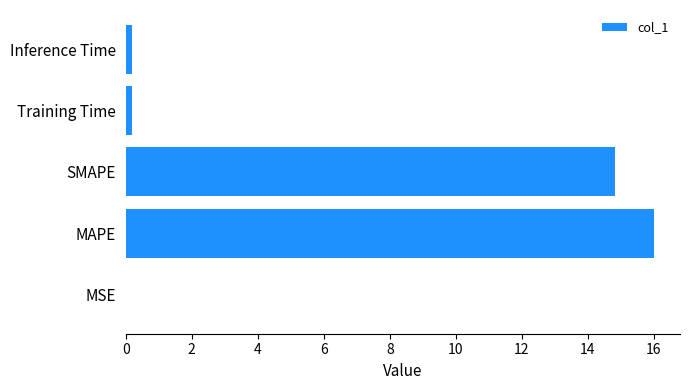

Which label corresponds to the largest value in the chart?

MAPE